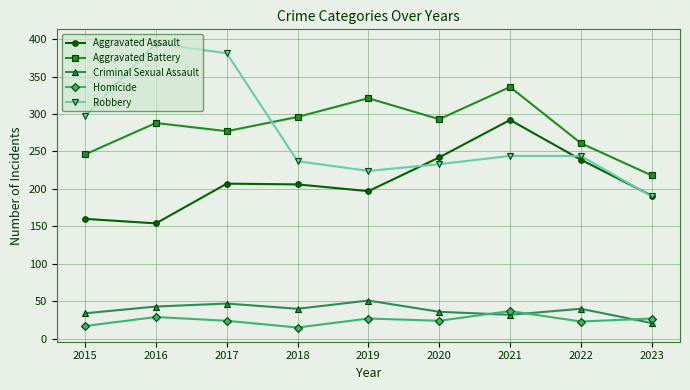

At 2016, list the series in order from smallest to largest.

Homicide, Criminal Sexual Assault, Aggravated Assault, Aggravated Battery, Robbery